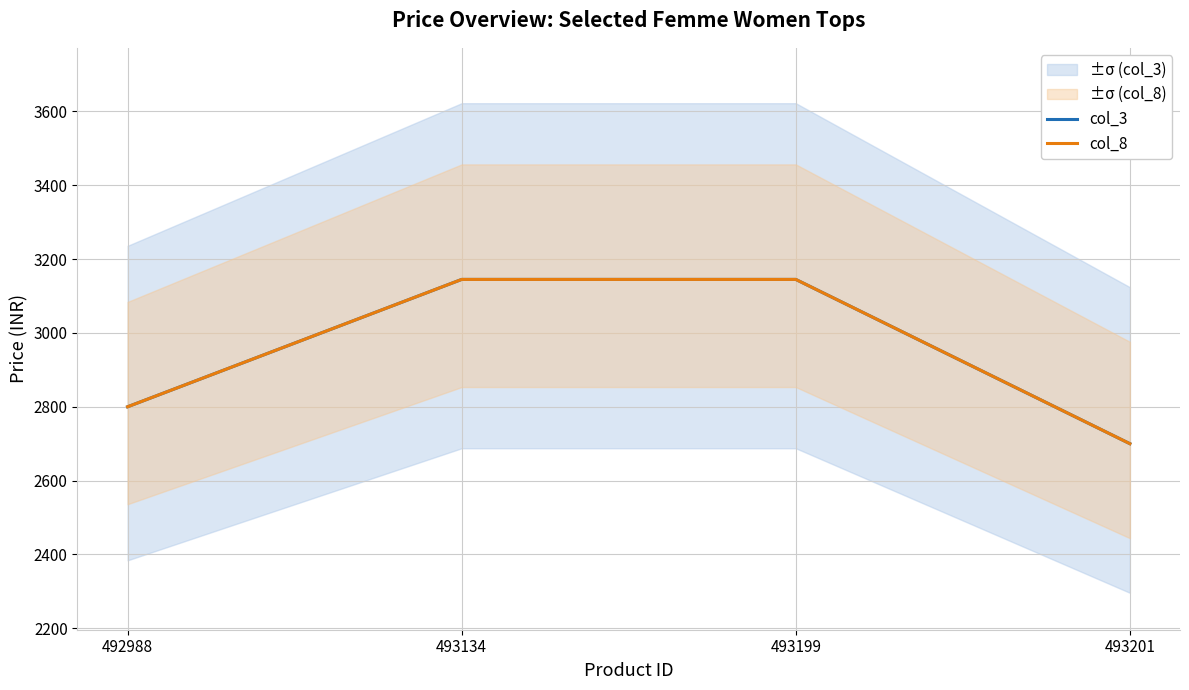

What is the minimum value shown in the chart?

2700